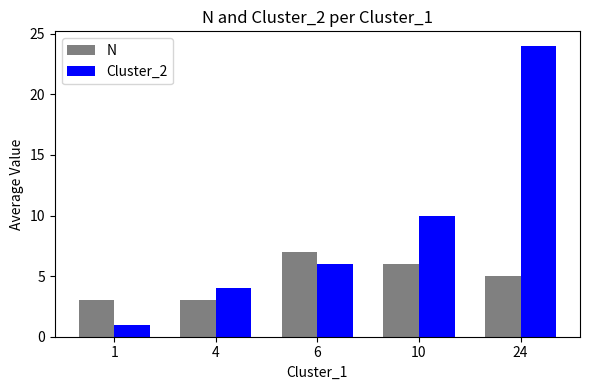

At 1, list the series in order from smallest to largest.

Cluster_2, N